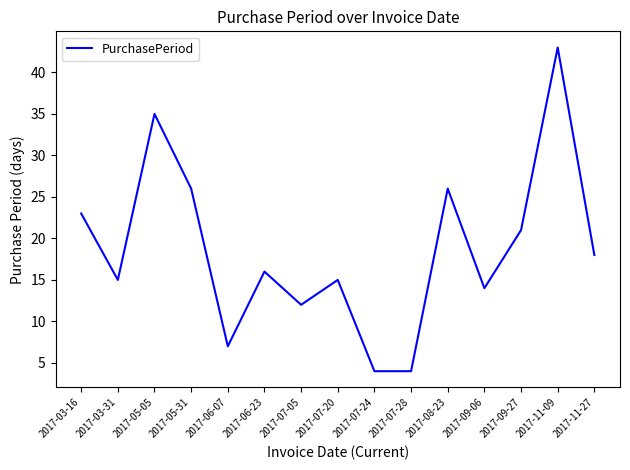

What position from the left is 2017-03-31?

2